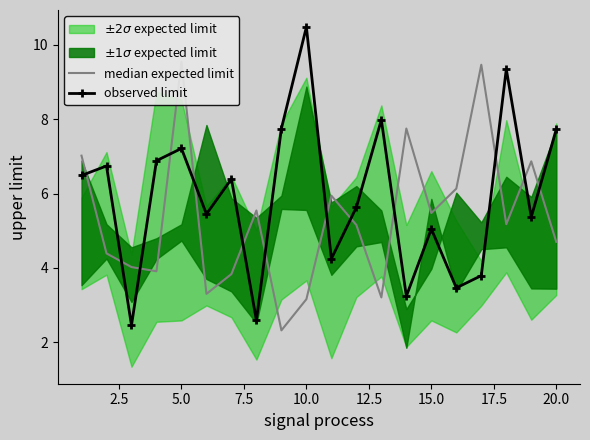

The value of observed limit at 15.0 is 5.0. True or false?

True